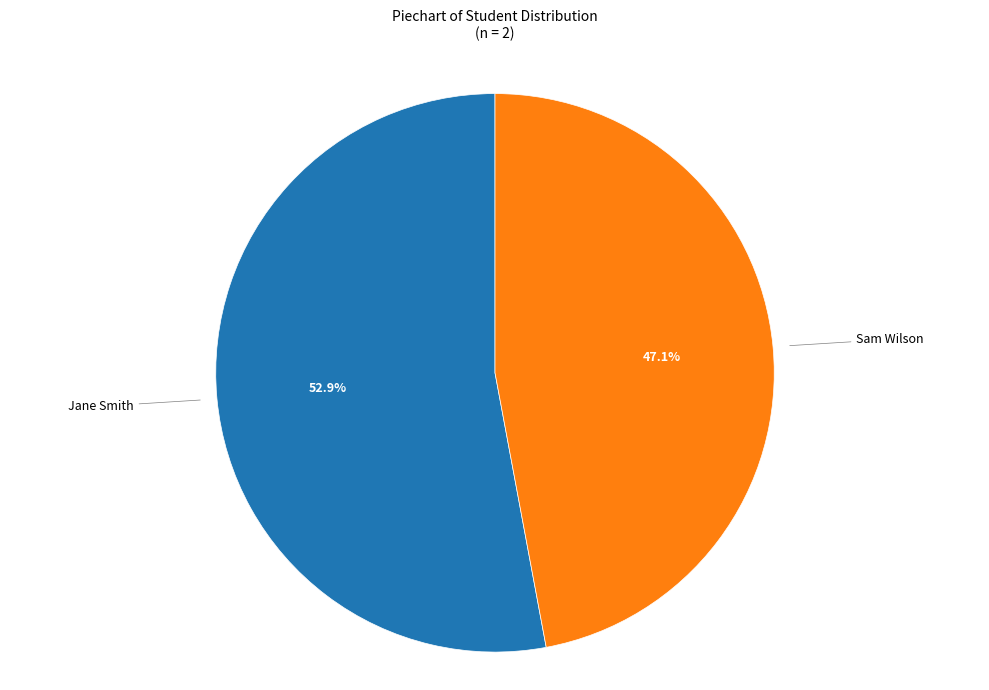

What percentage is the Sam Wilson slice, to the nearest percent?

47%